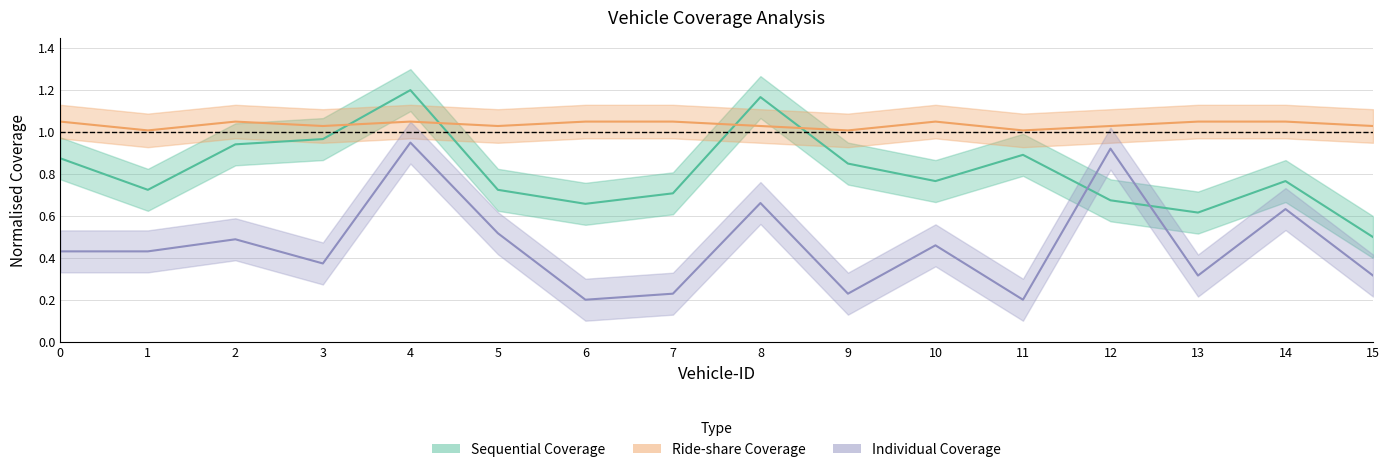

At which category is the sum across all series the highest?

4